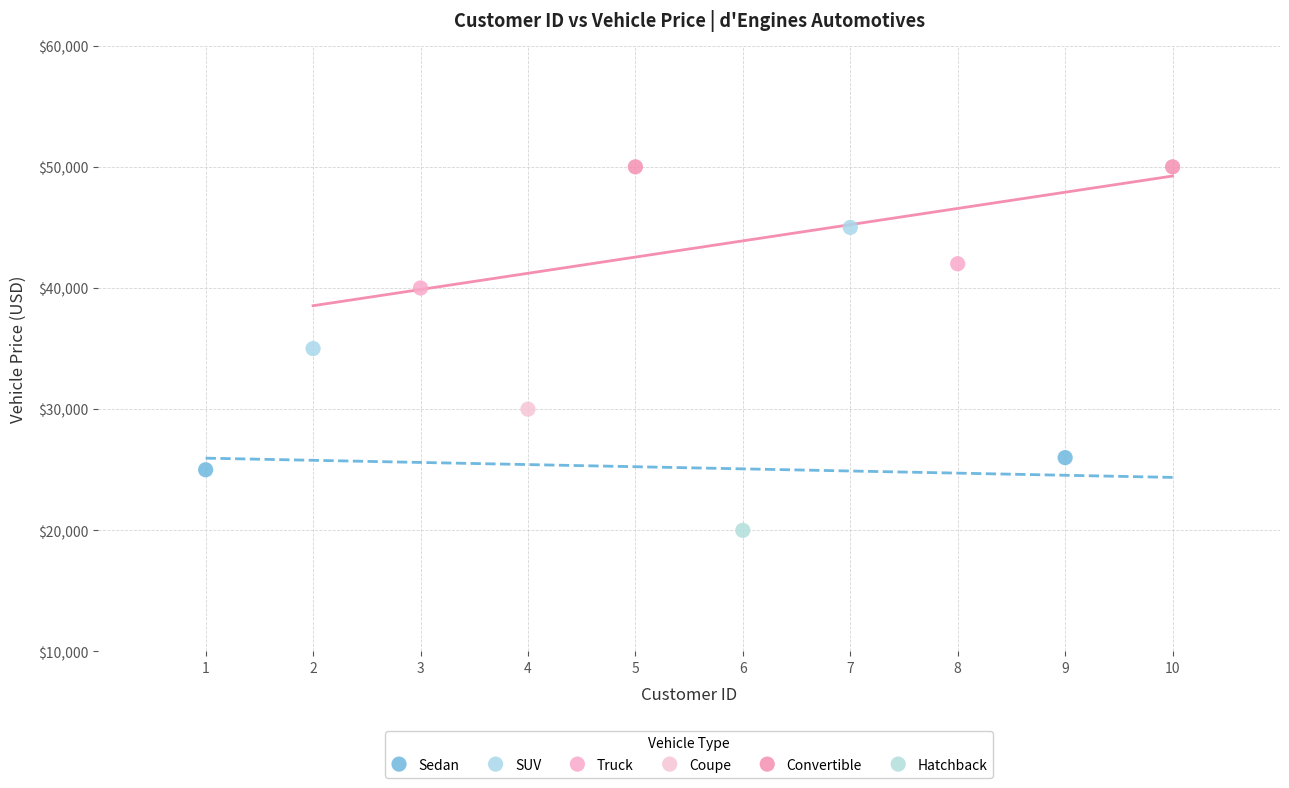

Which series reaches the maximum Y coordinate?

Convertible